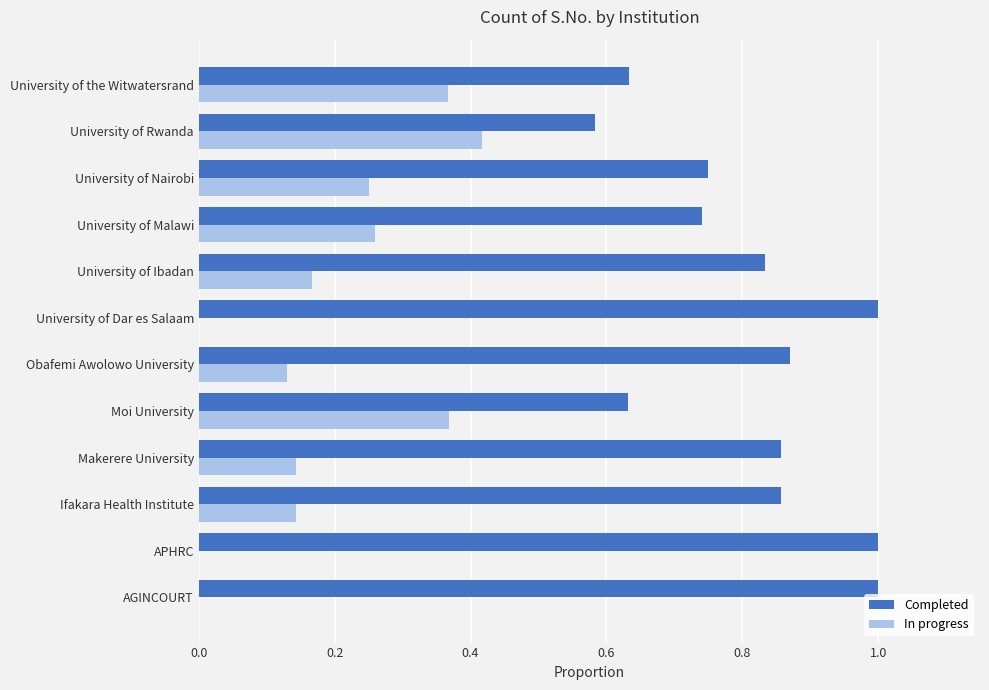

What is the sum of all In progress values?

2.2